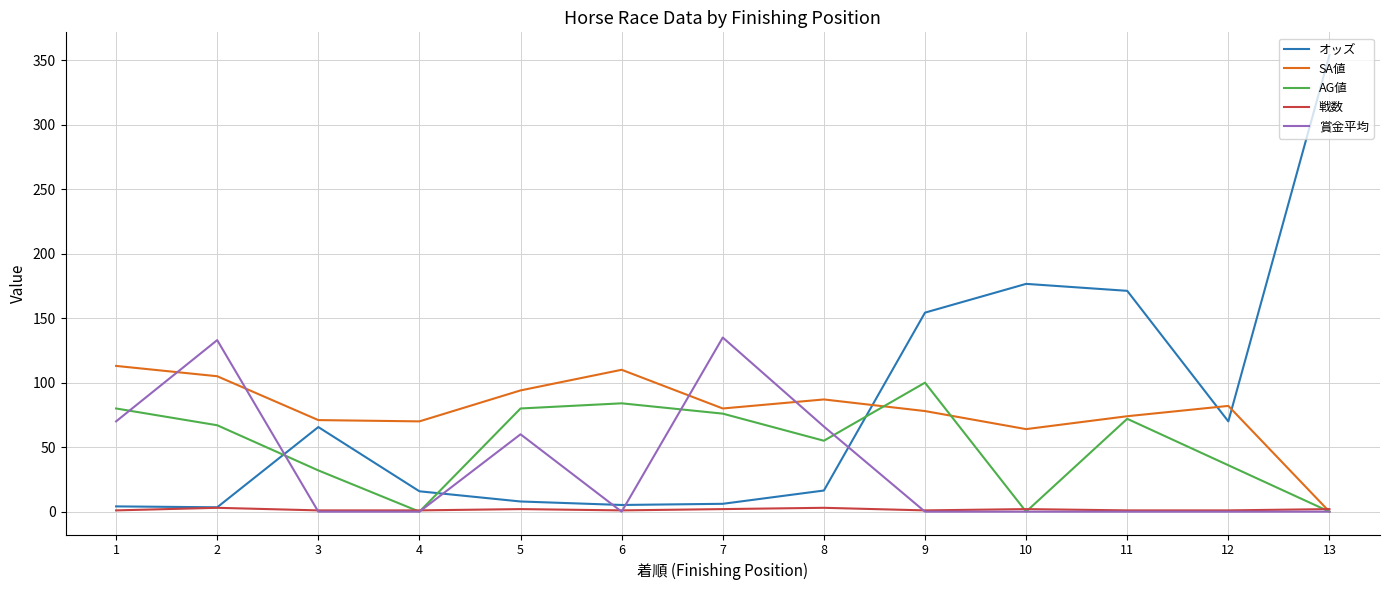

Which category has the highest value in the AG値 series?

9